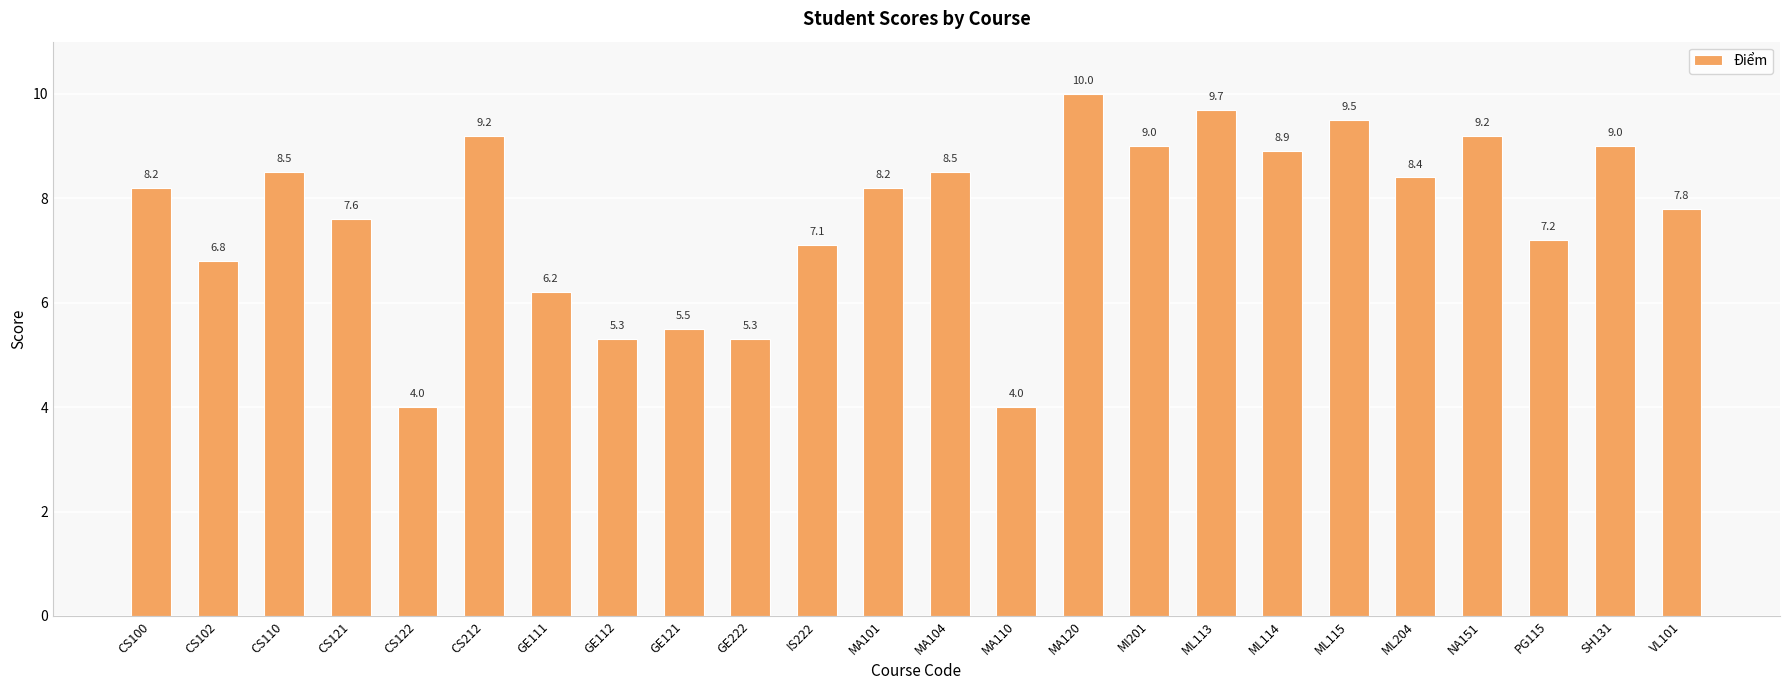

What is the sum of all values?

183.1